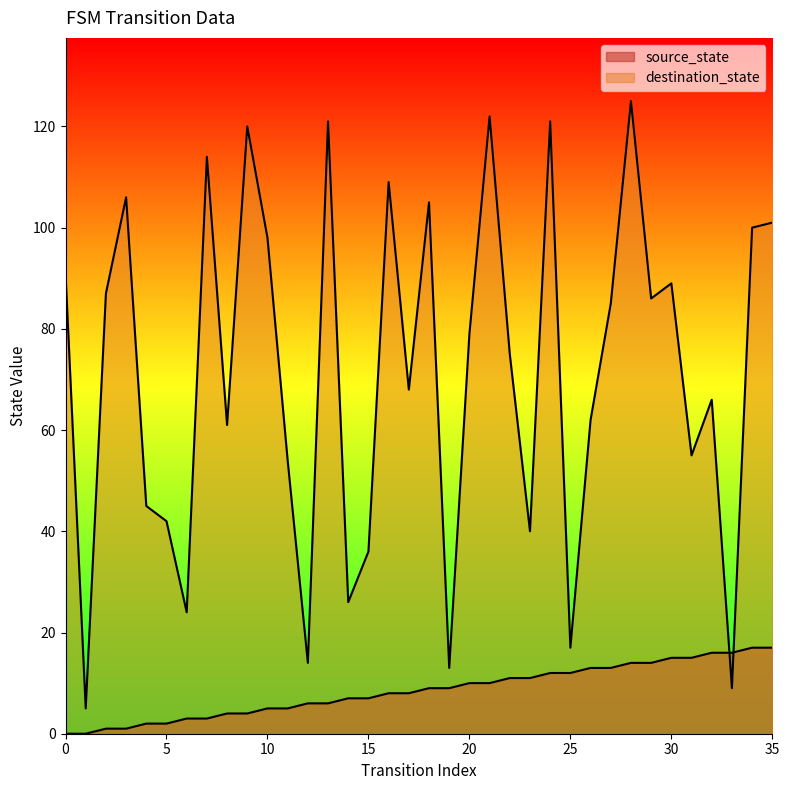

Rank the series by their average value, from lowest to highest.

source_state, destination_state